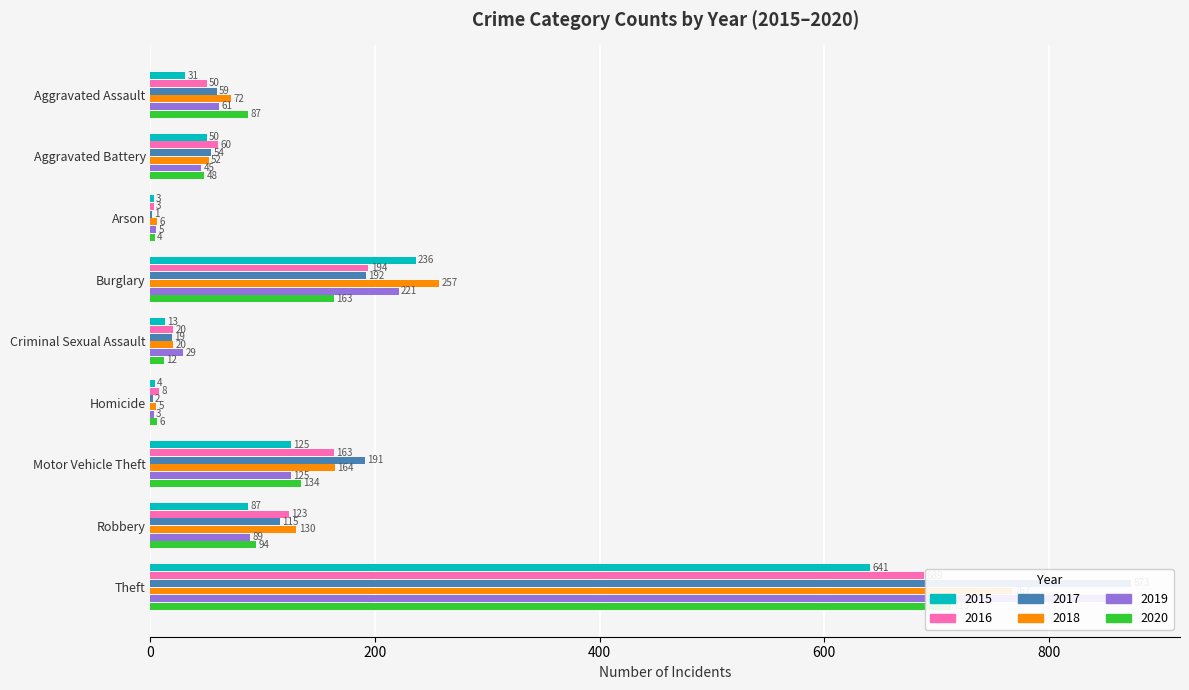

What is the total value across all series at Aggravated Battery?

309